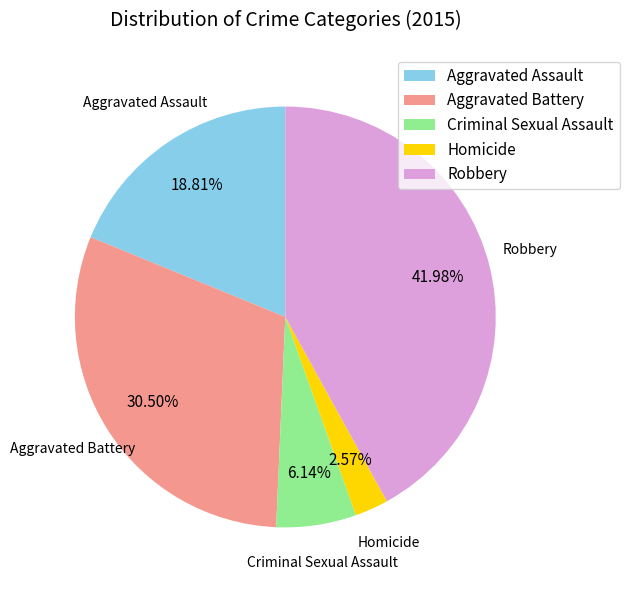

Which category has the smallest portion of the pie?

Homicide